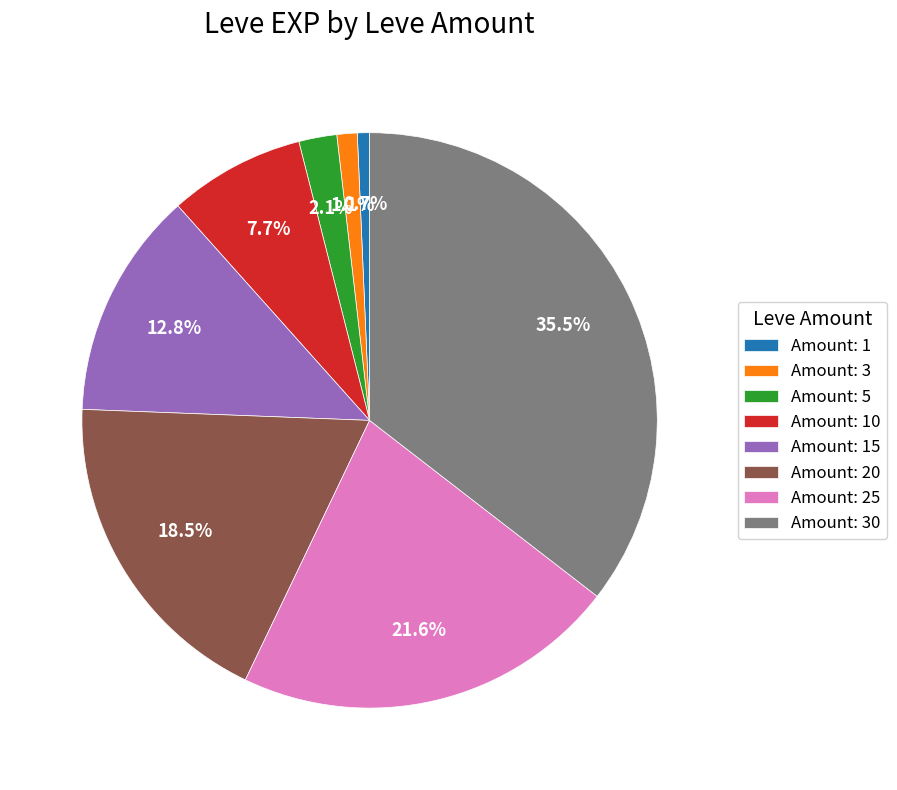

Approximately how many times larger is the value at Amount: 5 compared to Amount: 1?

3.1